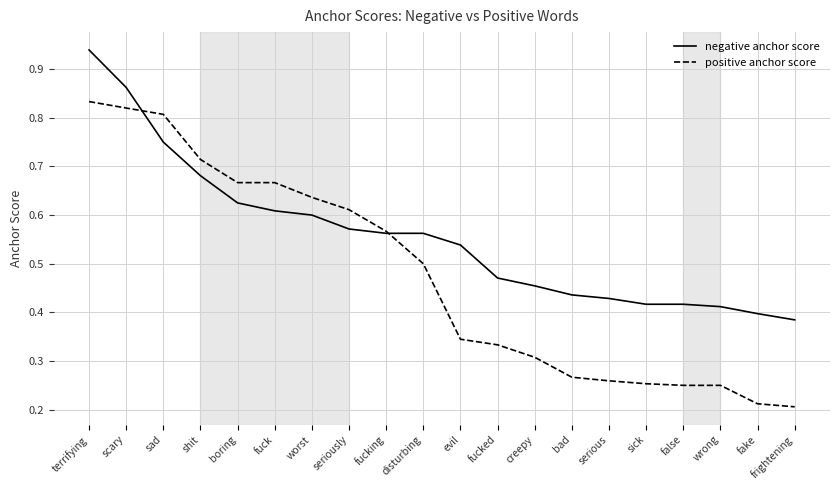

What are all the series names shown in the legend?

negative anchor score, positive anchor score